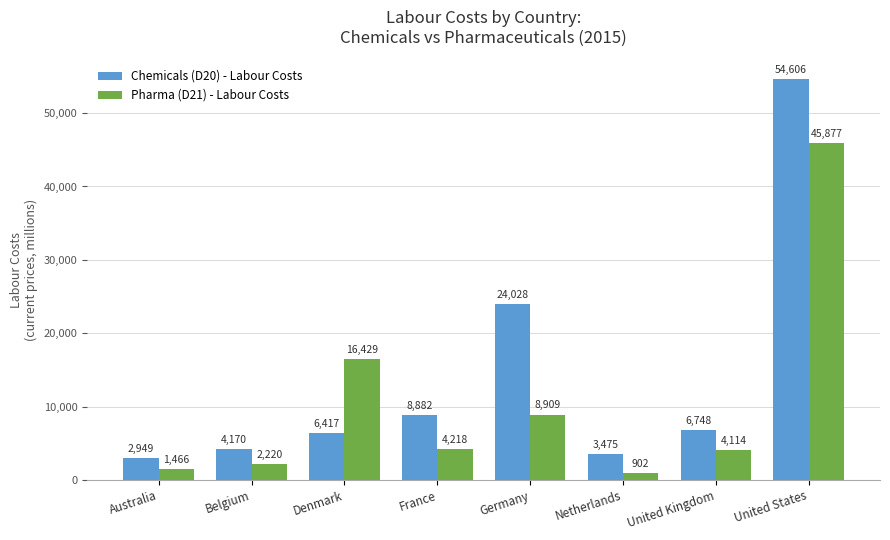

Read the Chemicals (D20) - Labour Costs value at Australia.

2949.0